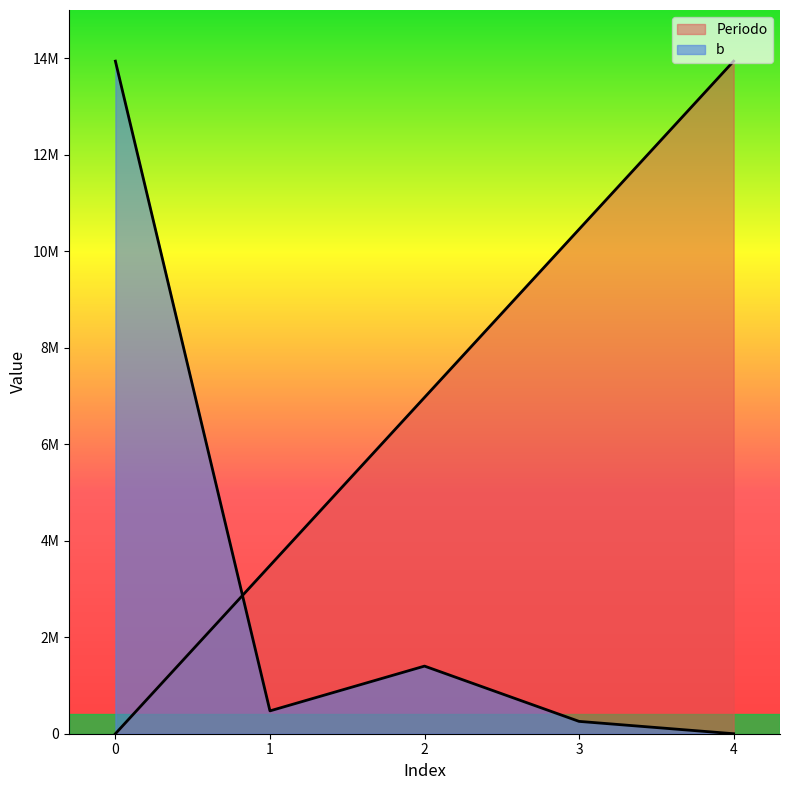

Reading right to left, what are all the values shown in this chart?

Periodo: 13940000.0	10455000.0	6970000.0	3485000.0	0.0
b: 0.0	255740.6	1401441.6	473305.8	13940000.0